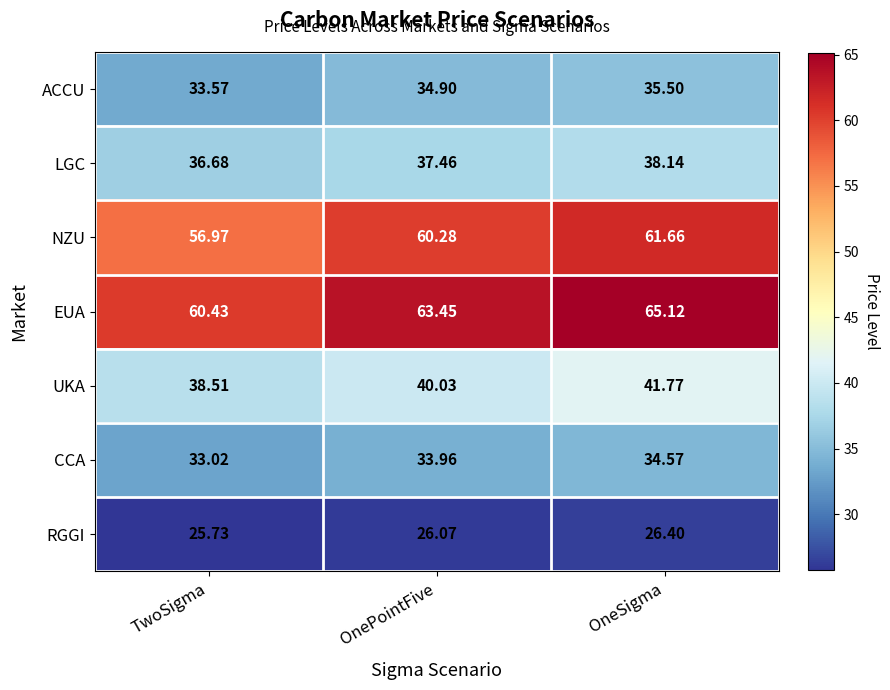

Which series has the largest total across all categories?

EUA